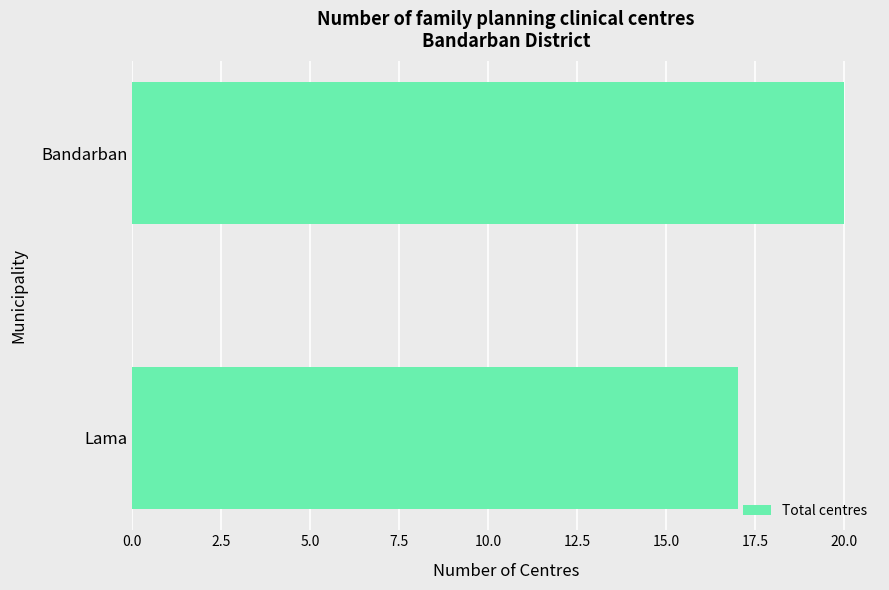

What is the smallest value displayed?

17